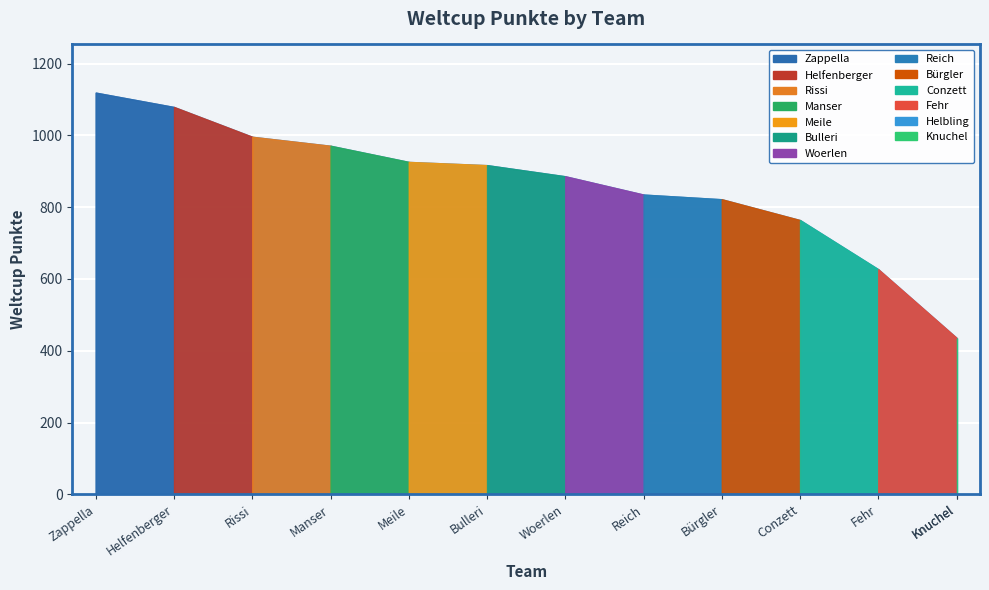

What is the smallest value displayed?

436